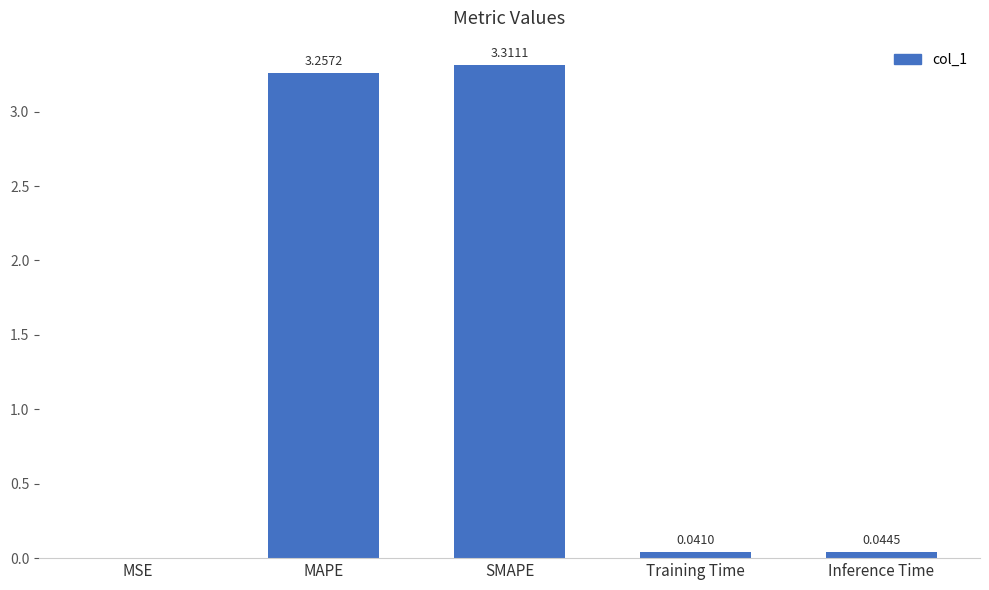

What is the sum of all values?

6.7